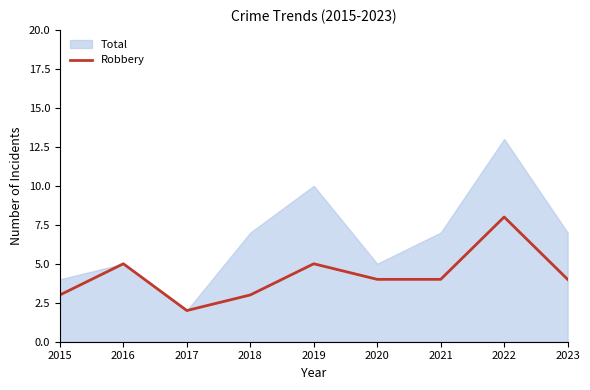

How many data points does each series have?

9